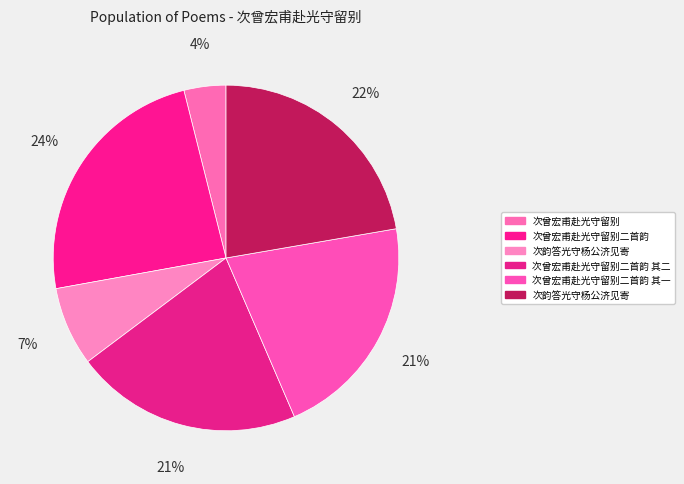

Count the number of slices in the pie.

6